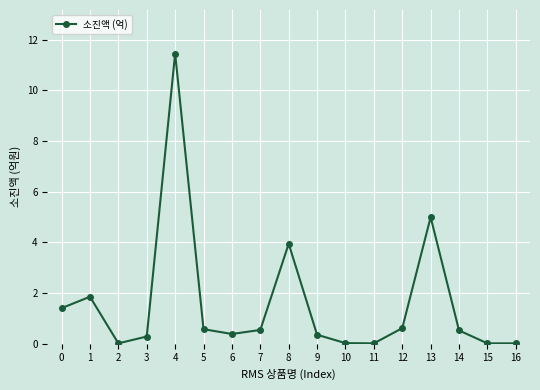

True or false: the data has more than 1 interior local peaks.

True